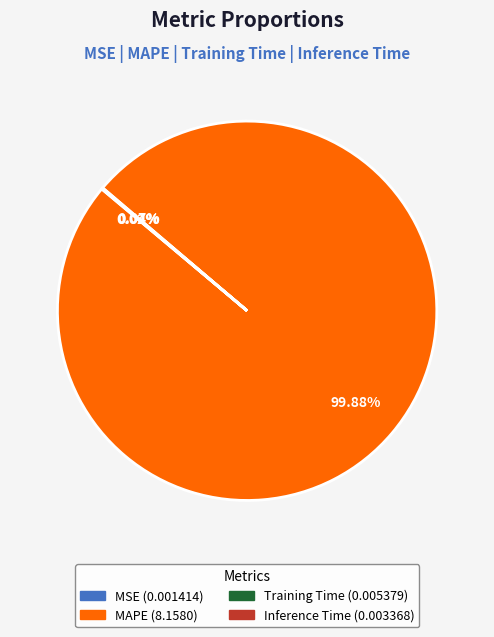

Which slice is the largest?

MAPE